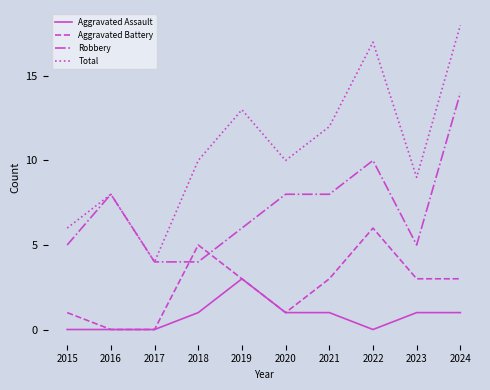

True or false: Total and Aggravated Assault cross at least once.

False